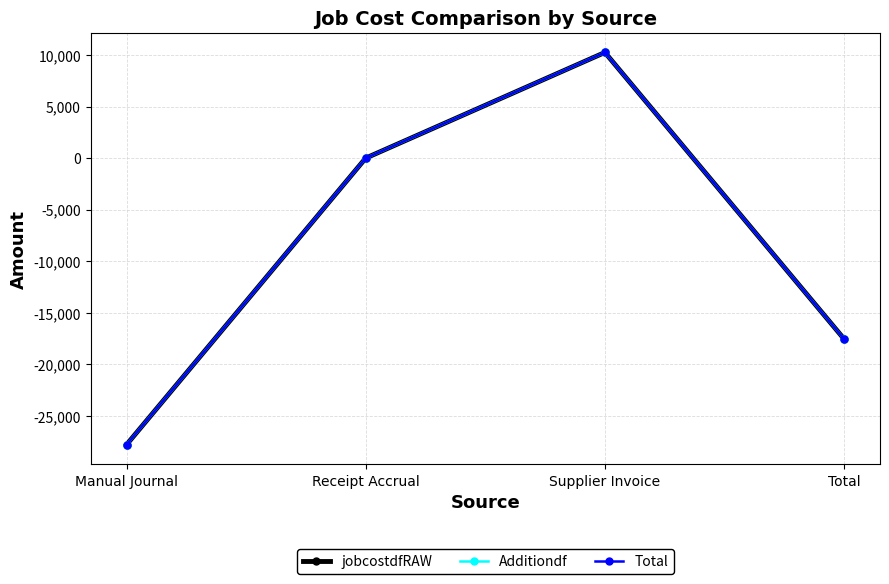

The jobcostdfRAW series shows 5826.8 at Supplier Invoice. True or false?

False